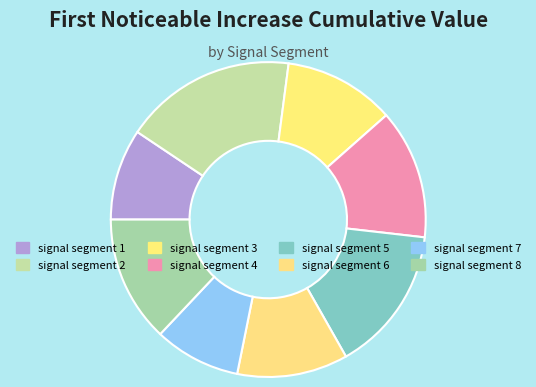

How many slices are in this pie chart?

8